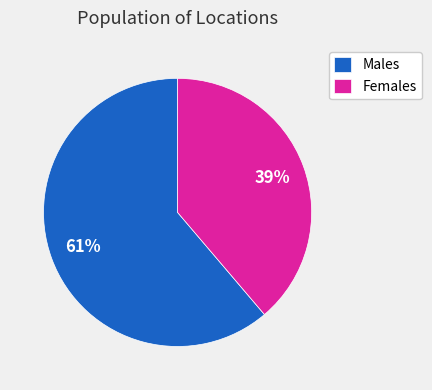

Is Females the majority of the pie?

No